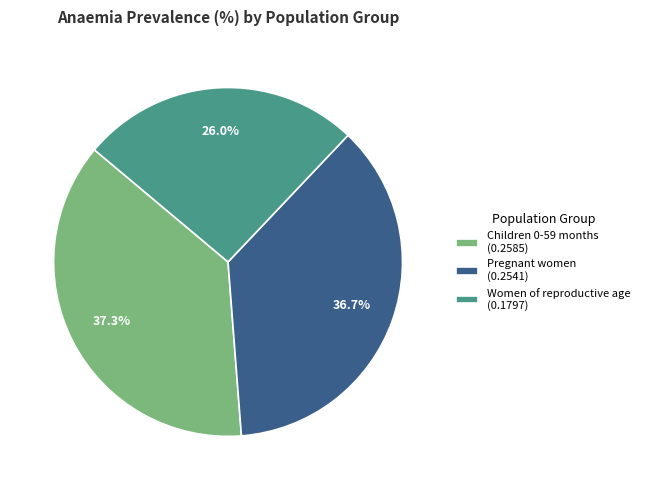

Combined, do Pregnant women and Children 0-59 months account for over 50%?

Yes